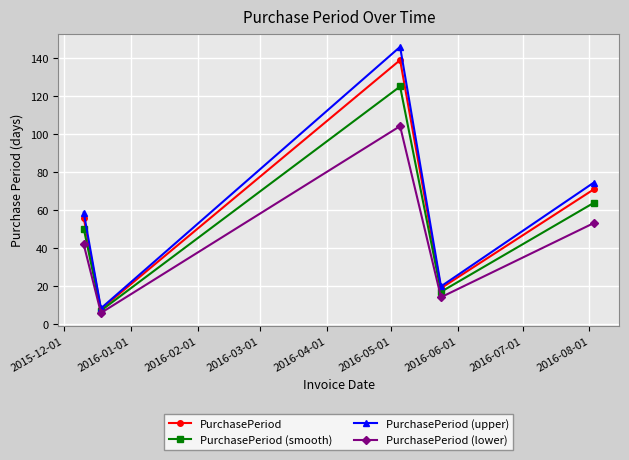

What is the greatest value displayed?

146.0